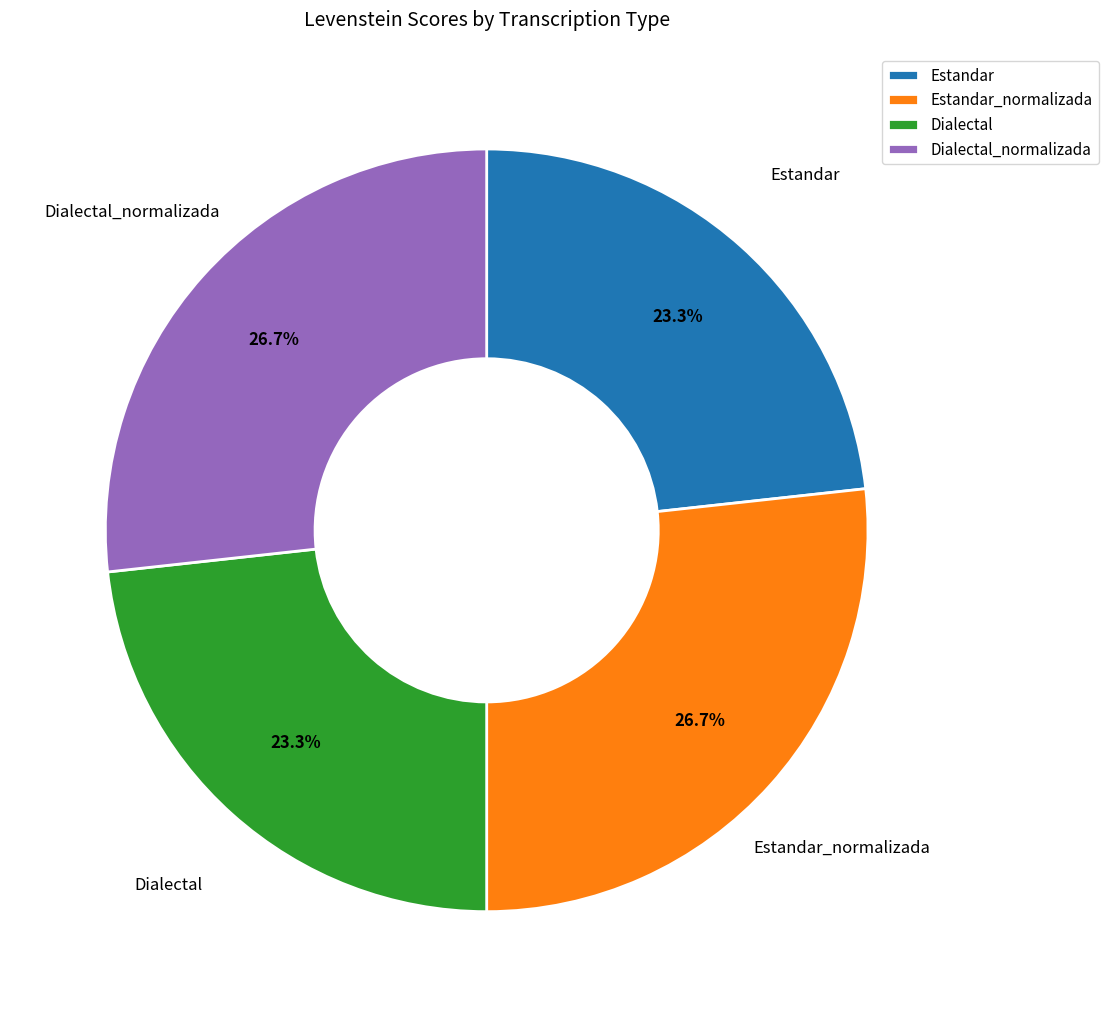

Is Estandar_normalizada the majority of the pie?

No